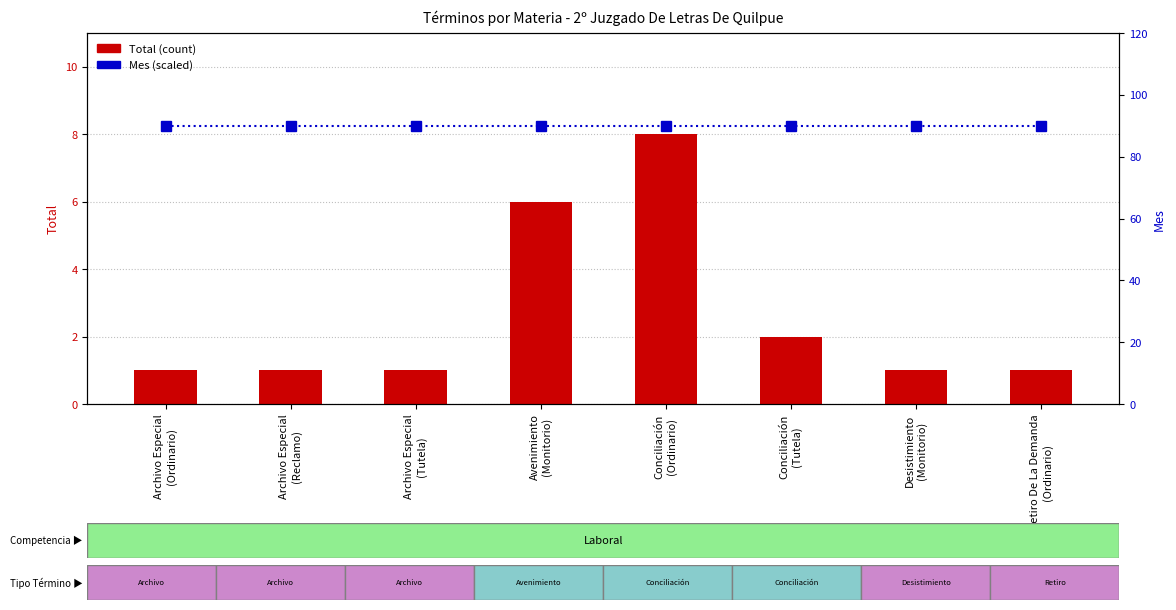

What is the difference between the highest and lowest values at Avenimiento
(Monitorio)?

84